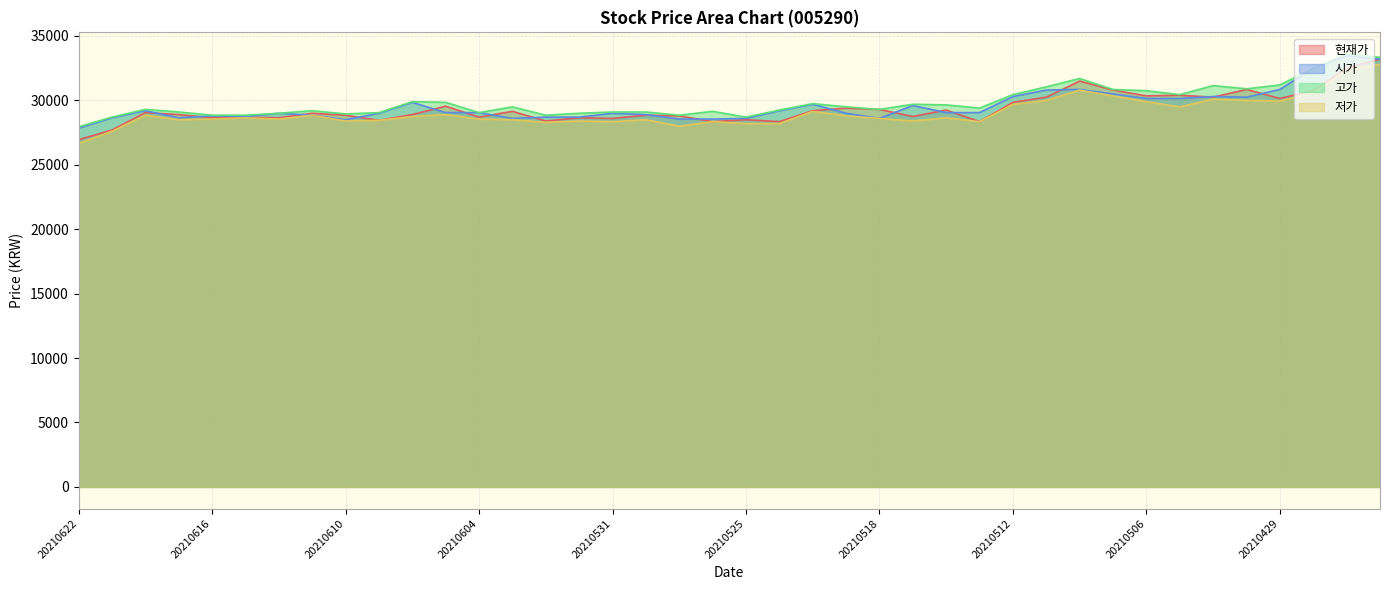

At which category is the sum across all series the highest?

20210426